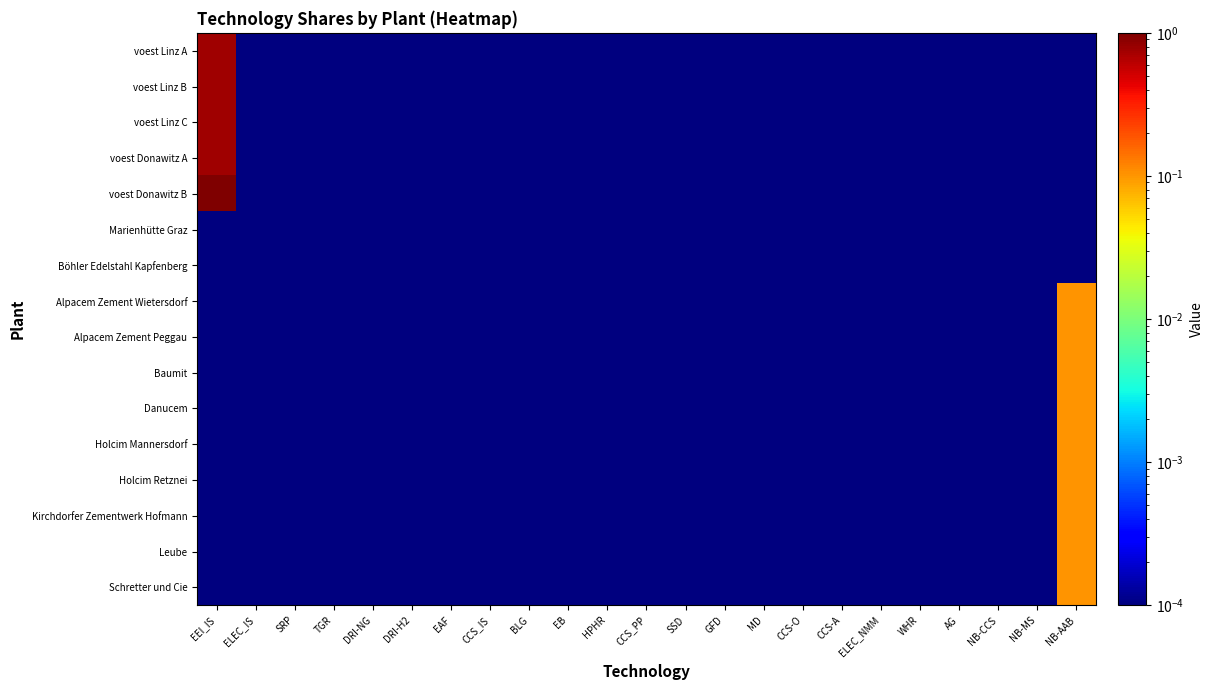

Between DRI-NG and EEI_IS, which is larger?

EEI_IS